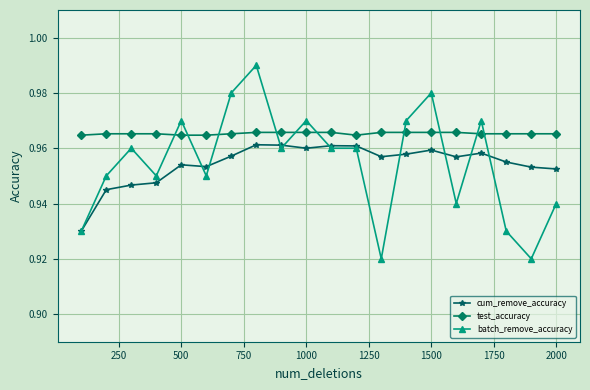

How many test_accuracy values are between 0 and 1?

20